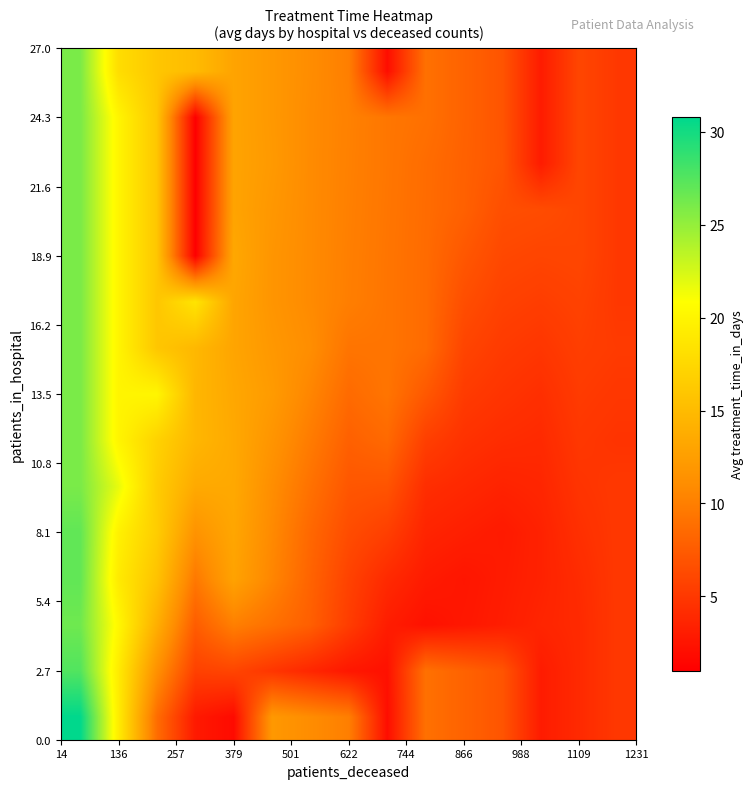

Count the number of categories in the chart.

15